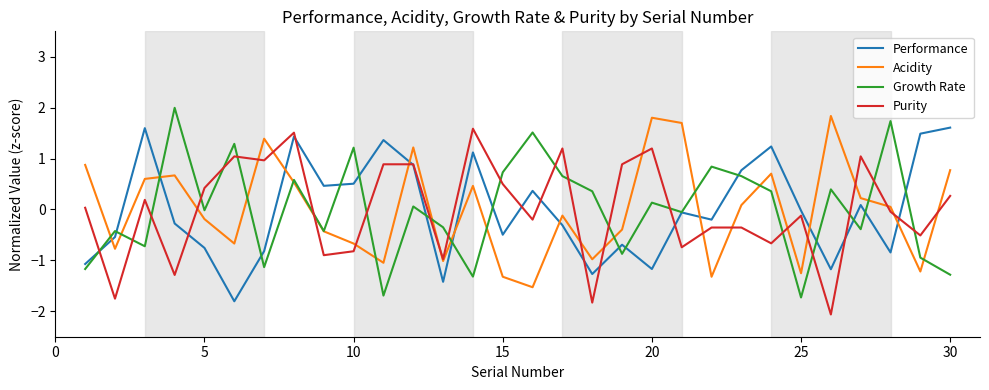

What is the minimum value for Growth Rate?

-1.7